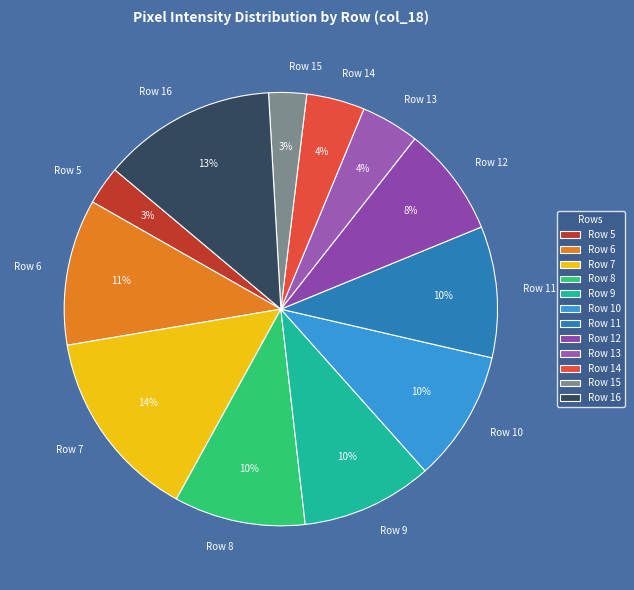

Is it true that Row 6 is 11% of the pie?

True